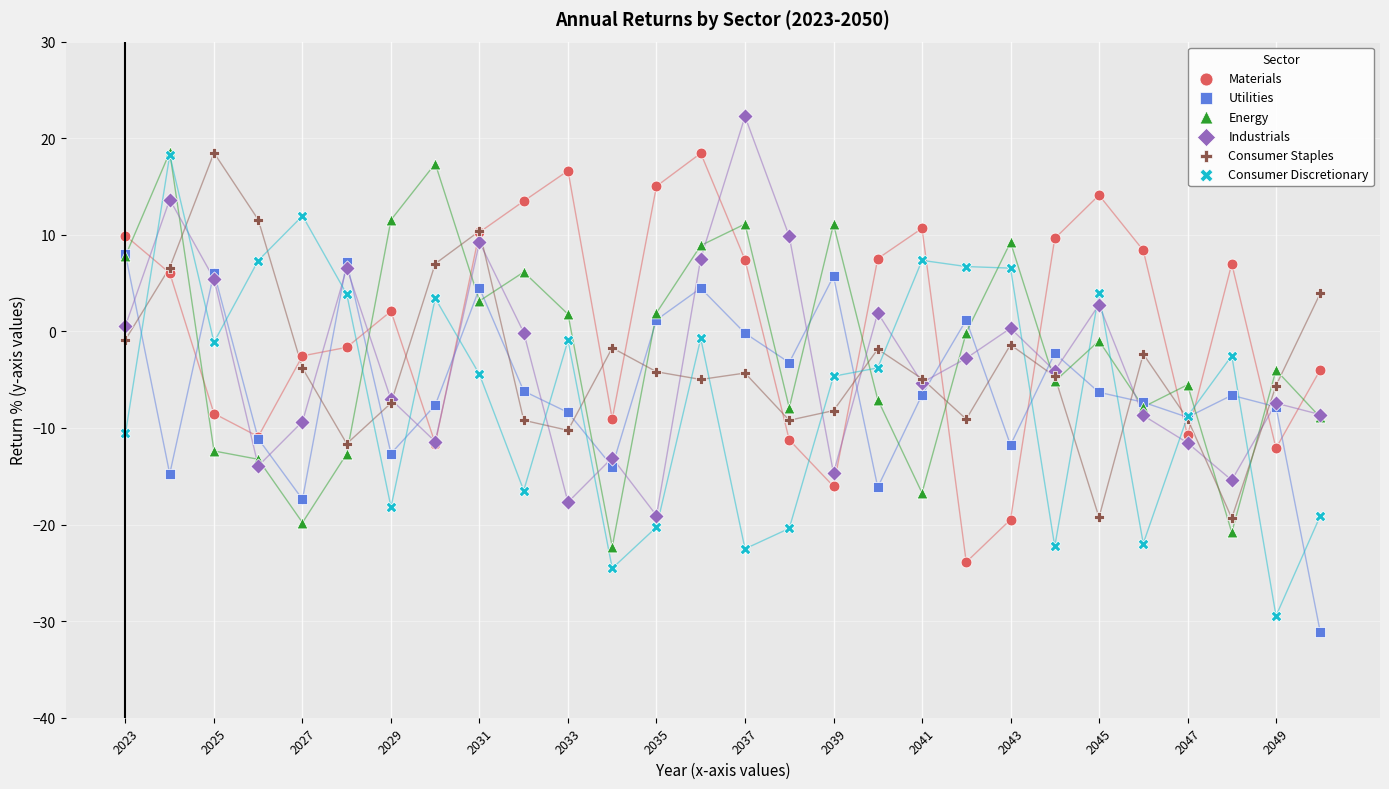

What are all the series names shown in the legend?

Materials, Utilities, Energy, Industrials, Consumer Staples, Consumer Discretionary